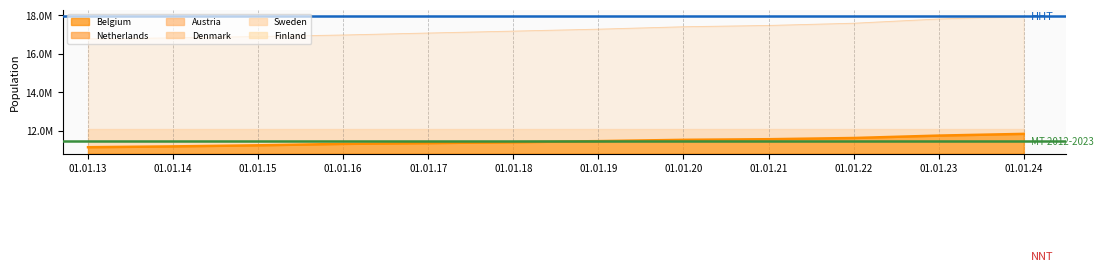

Which series has the widest spread of values?

Netherlands